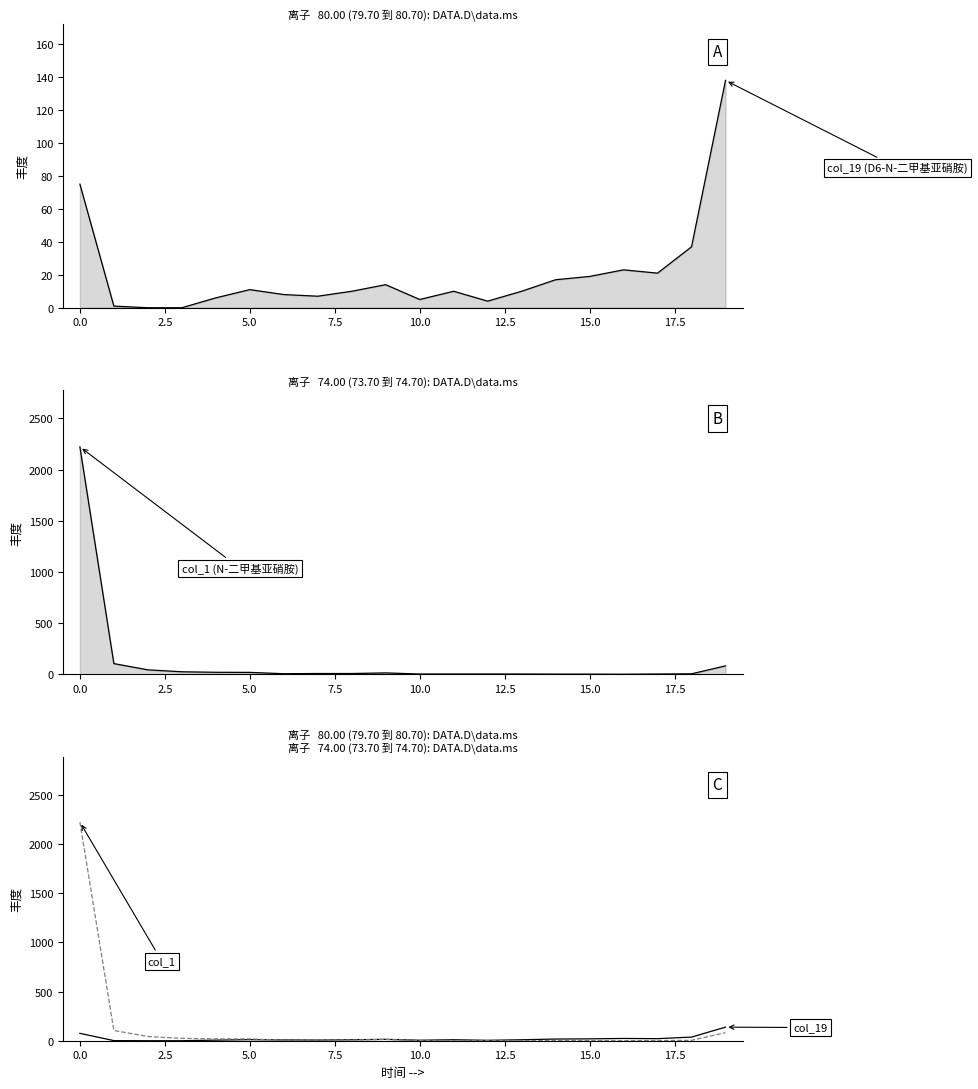

Reading left to right, transcribe all the data shown in this chart.

col_19: 75	1	0	0	6	11	8	7	10	14	5	10	4	10	17	19	23	21	37	138
col_1: 2222	104	43	24	19	18	5	7	7	13	2	2	2	2	1	1	0	2	4	82